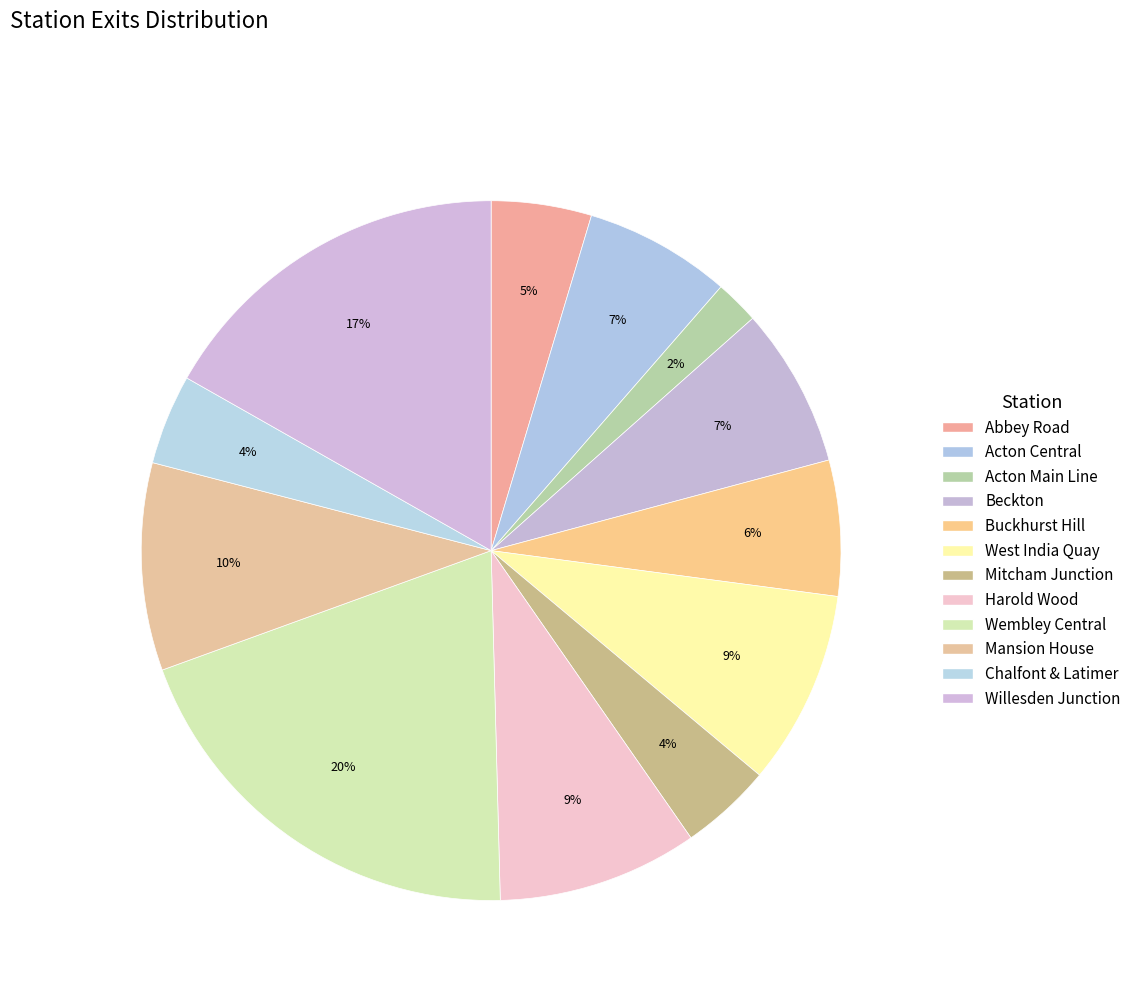

Count the number of slices in the pie.

12